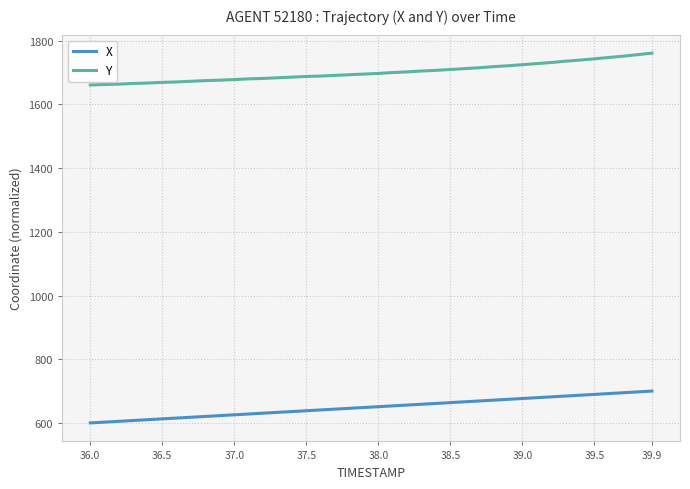

Which series has the largest total across all categories?

Y